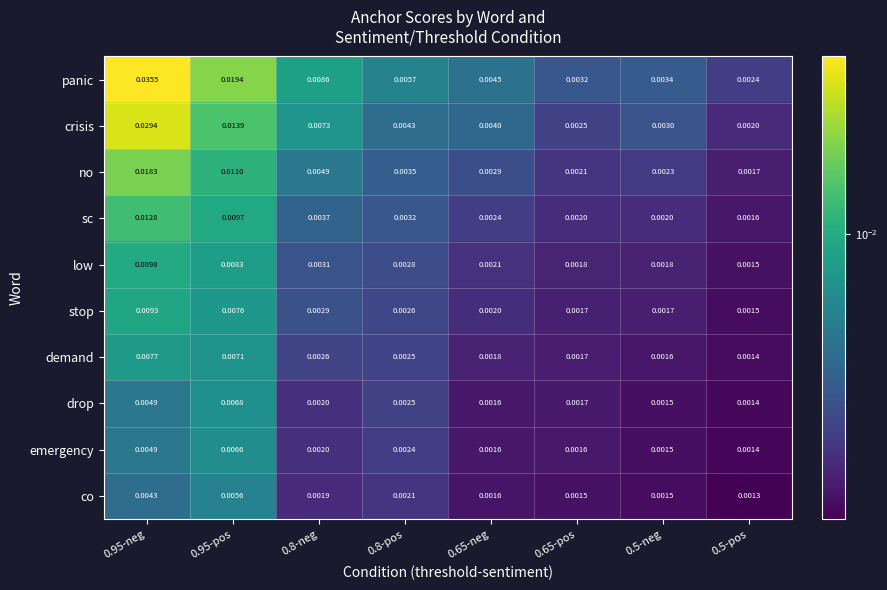

Which series has the widest spread of values?

panic